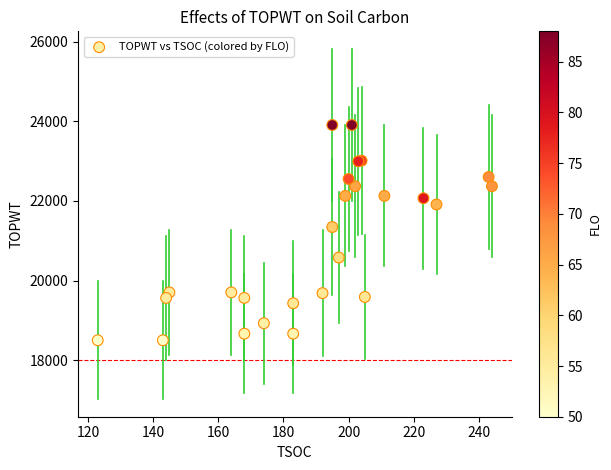

What Y value in the scatter plot is closest to 21203?

21344